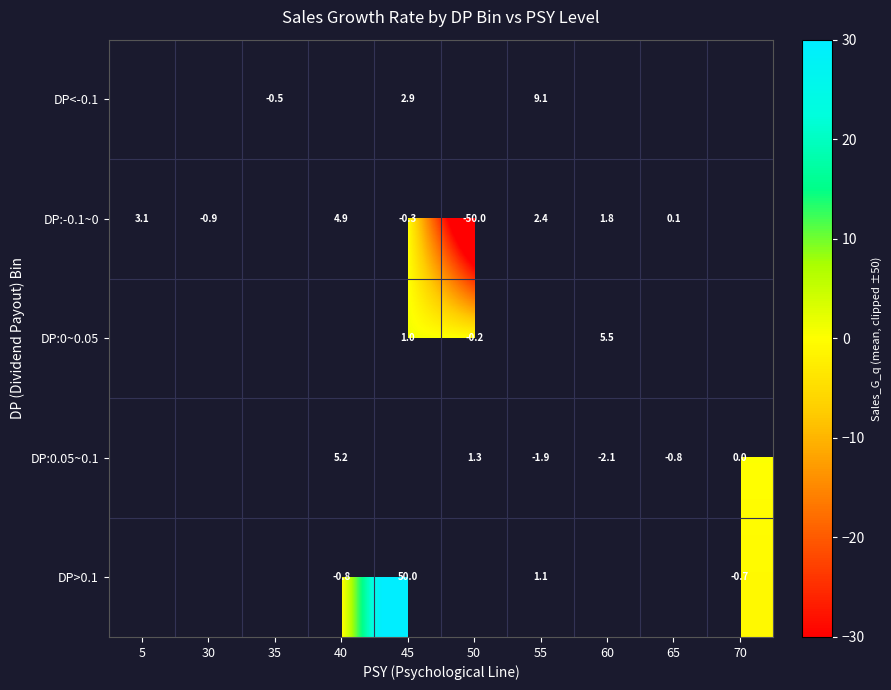

Is the value of DP:0~0.05 at 60 greater than the value of DP>0.1 at 45?

No